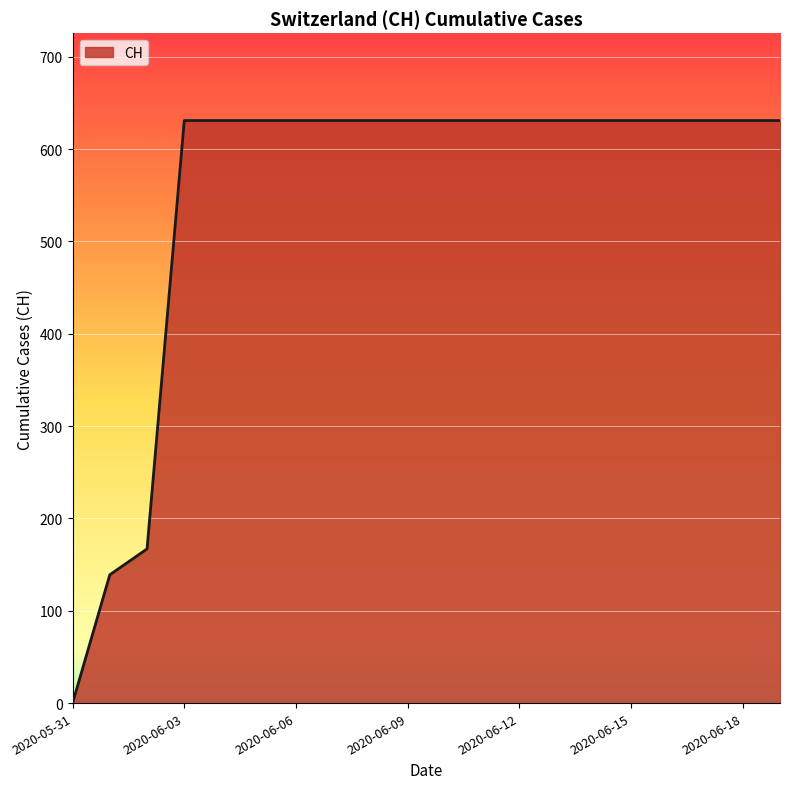

What is the difference between the maximum and minimum values?

631